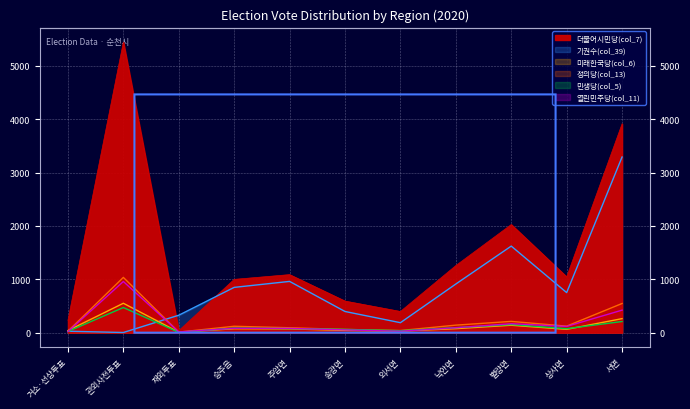

Reading left to right, list all the values displayed in this chart.

기권수(col_39): 27	3	327	849	961	397	187	912	1623	751	3293
미래한국당(col_6): 39	551	9	73	71	42	29	75	139	62	263
더불어시민당(col_7): 231	5447	38	999	1088	592	397	1258	2027	1046	3915
정의당(col_13): 27	1036	10	120	92	60	40	141	211	122	547
민생당(col_5): 22	471	6	86	76	62	37	94	152	75	209
열린민주당(col_11): 20	959	14	82	80	52	27	92	168	117	422